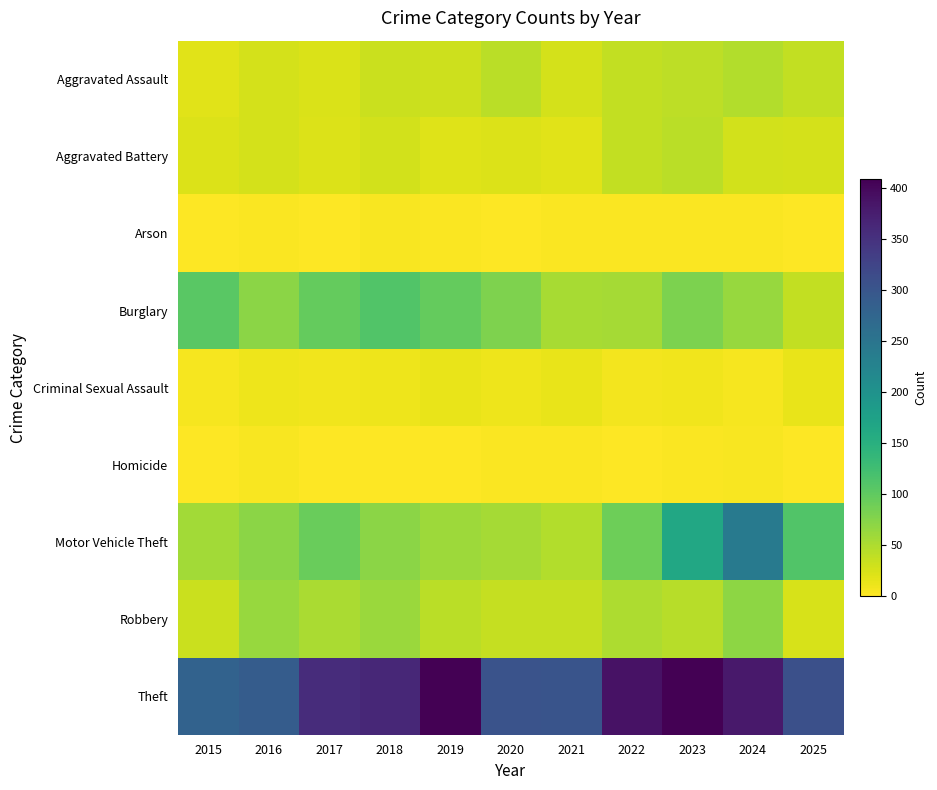

What is the spread (max minus min) of values at 2022?

388